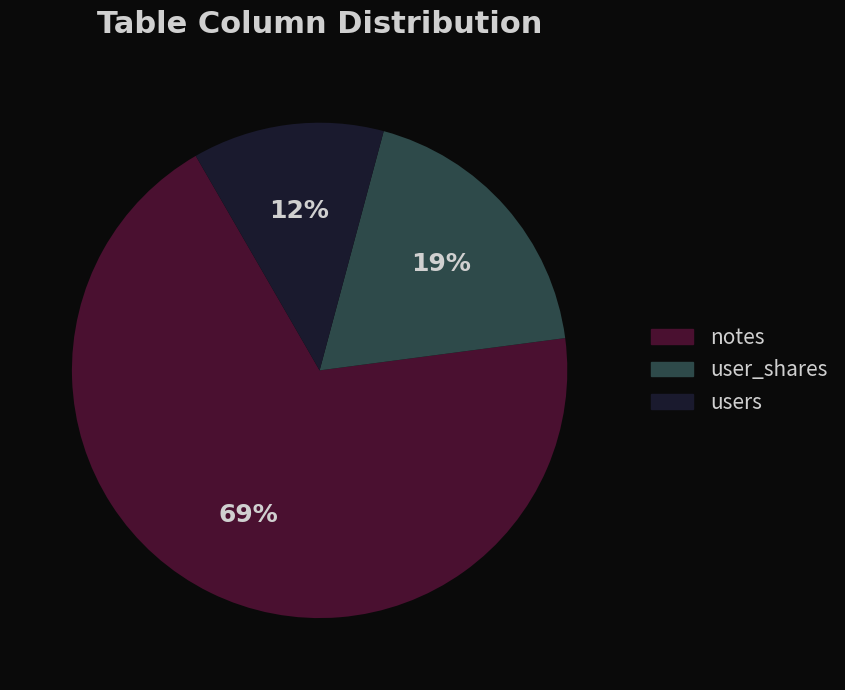

To the nearest percent, what is the combined percentage of notes and users?

81%